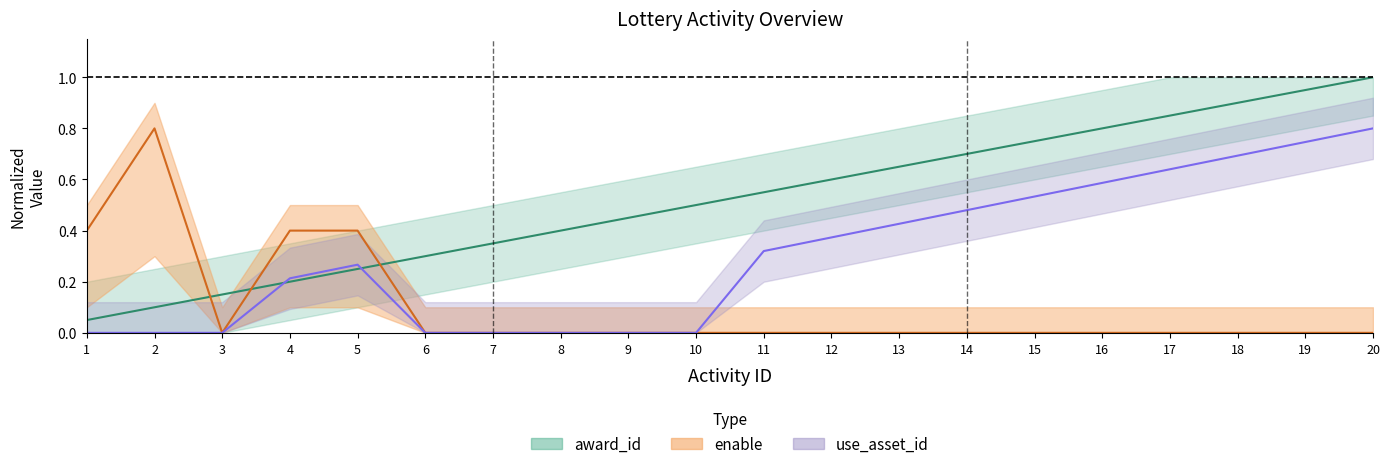

What is the average value of the award_id series?

0.5